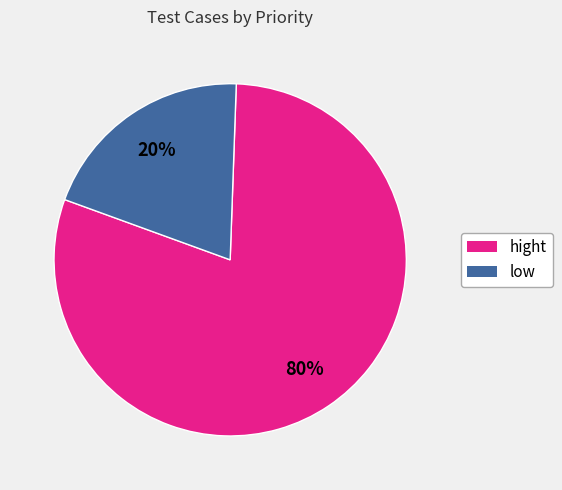

True or false: hight accounts for 80% of the total.

True